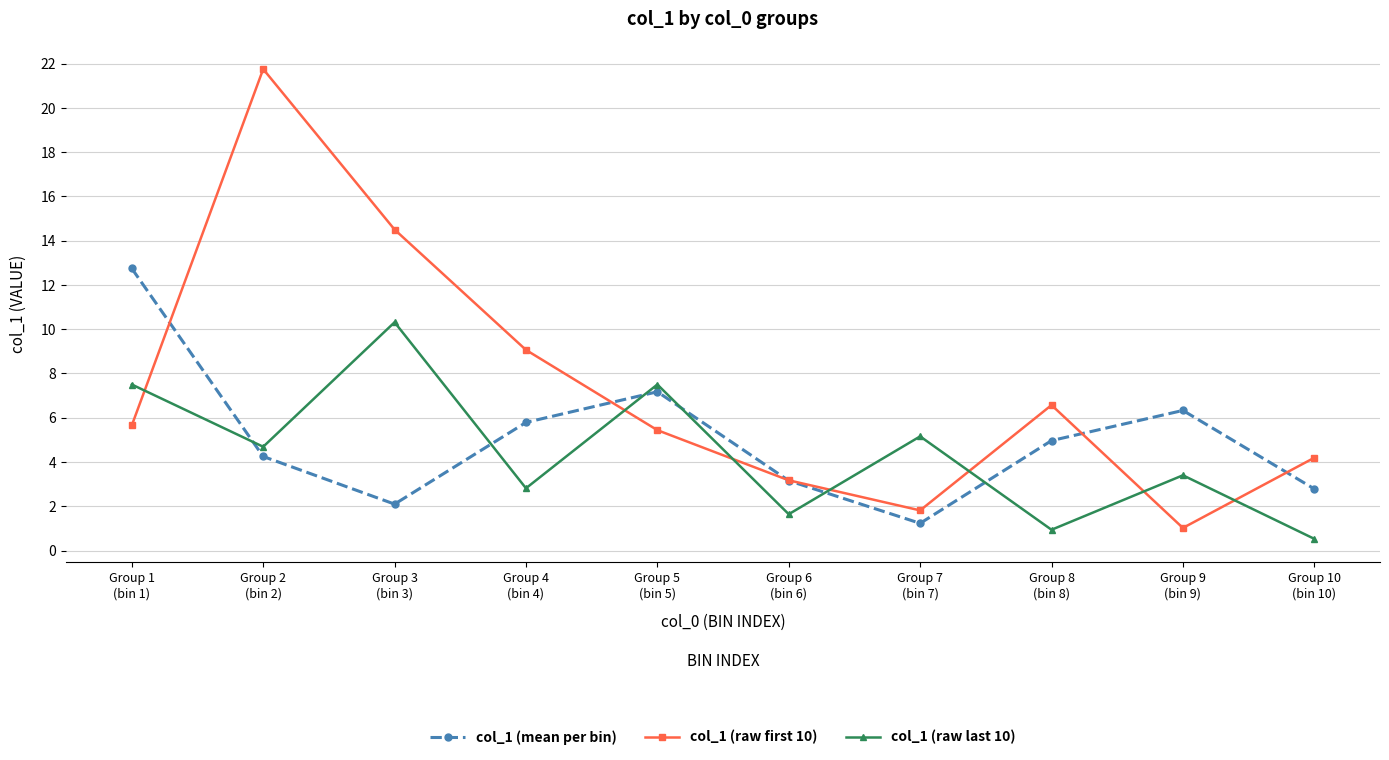

Is it true that col_1 (raw last 10) equals 2.8 at Group 4
(bin 4)?

True